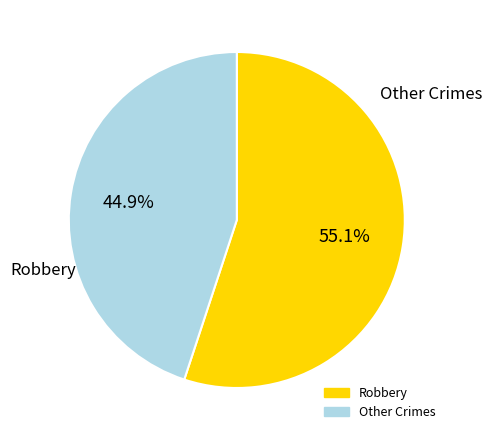

Is there any slice that represents more than half of the pie?

Yes